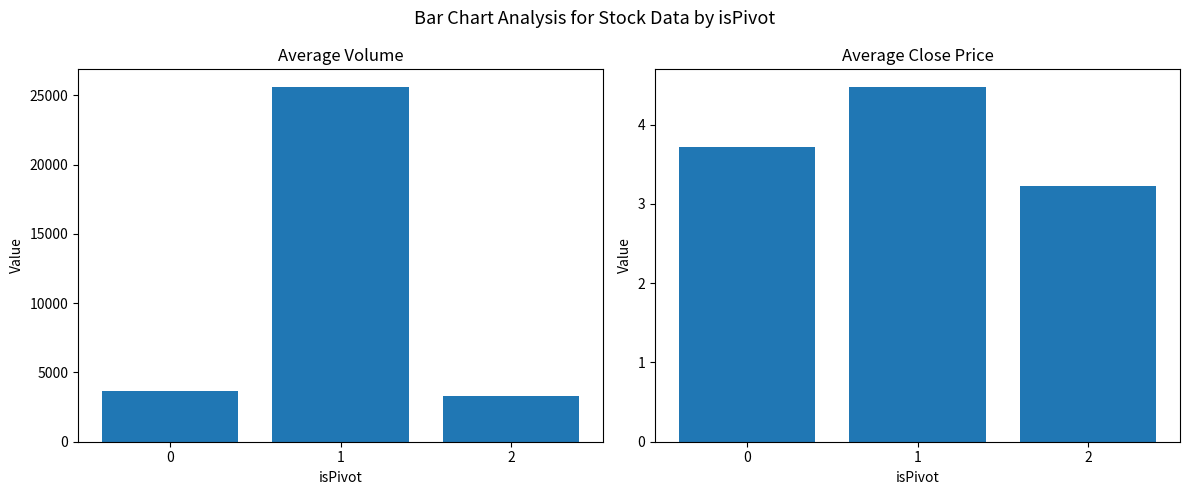

How many data points does each series have?

3